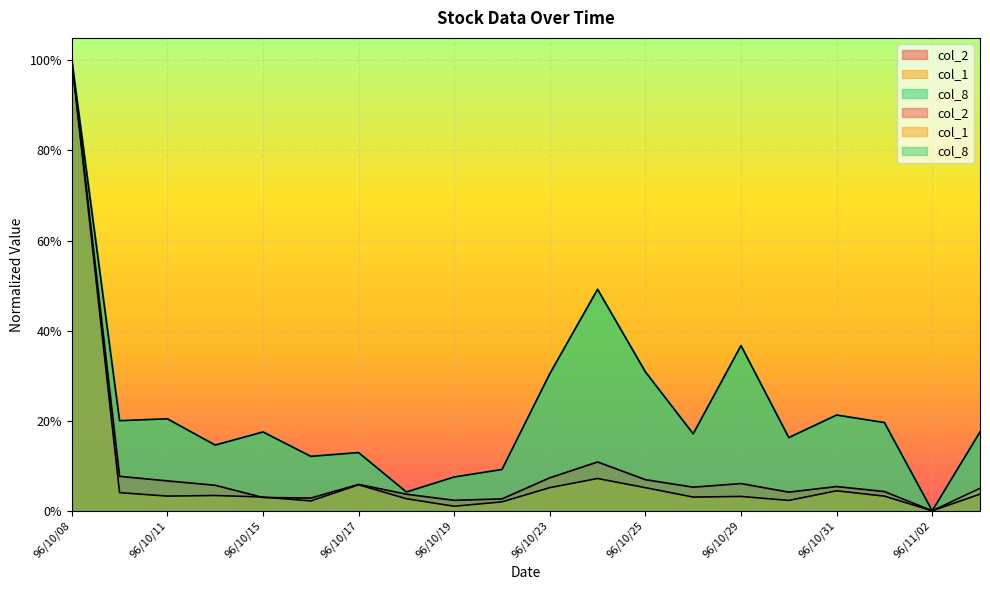

At which category does the chart reach its peak across all series?

96/10/08